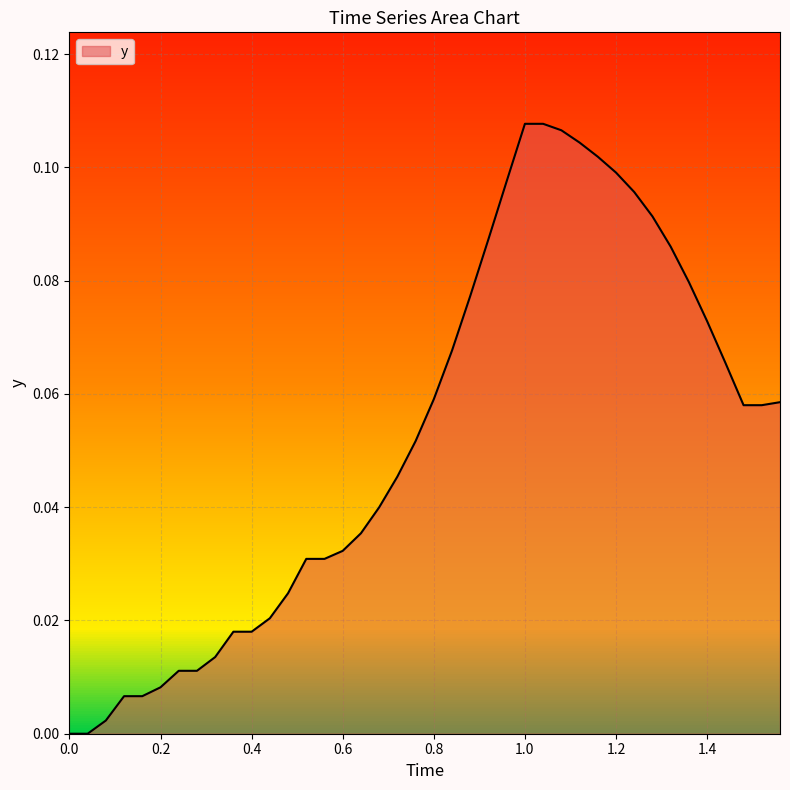

How many lines are shown in the chart?

1